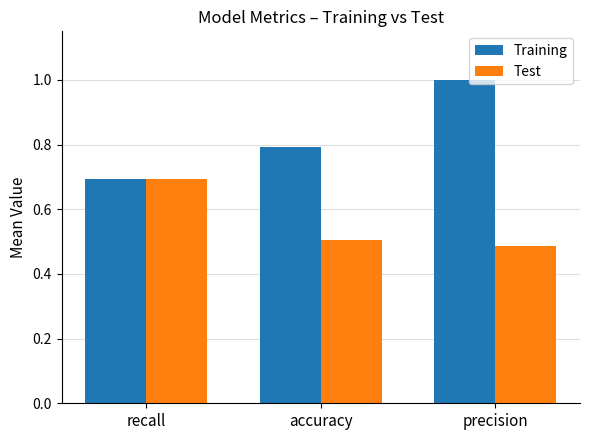

What is the difference between the second highest and minimum values in the Training series?

0.1